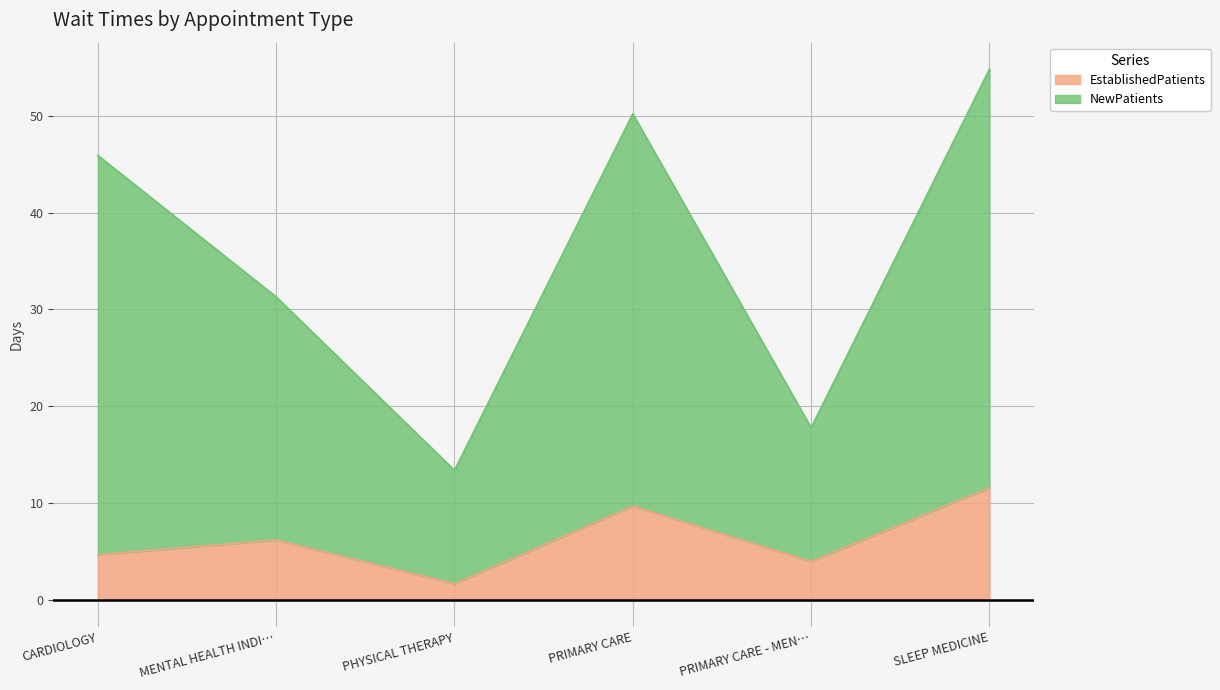

What is the average value of the EstablishedPatients series?

6.3